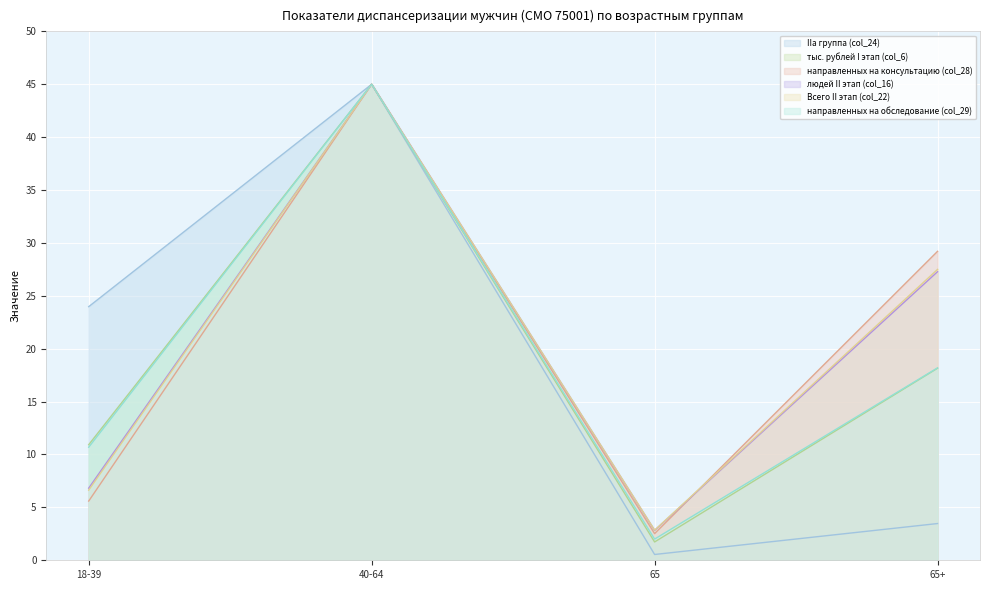

Rank the series at 18-39 from highest to lowest value.

IIа группа (col_24), тыс. рублей I этап (col_6), направленных на обследование (col_29), людей II этап (col_16), Всего II этап (col_22), направленных на консультацию (col_28)